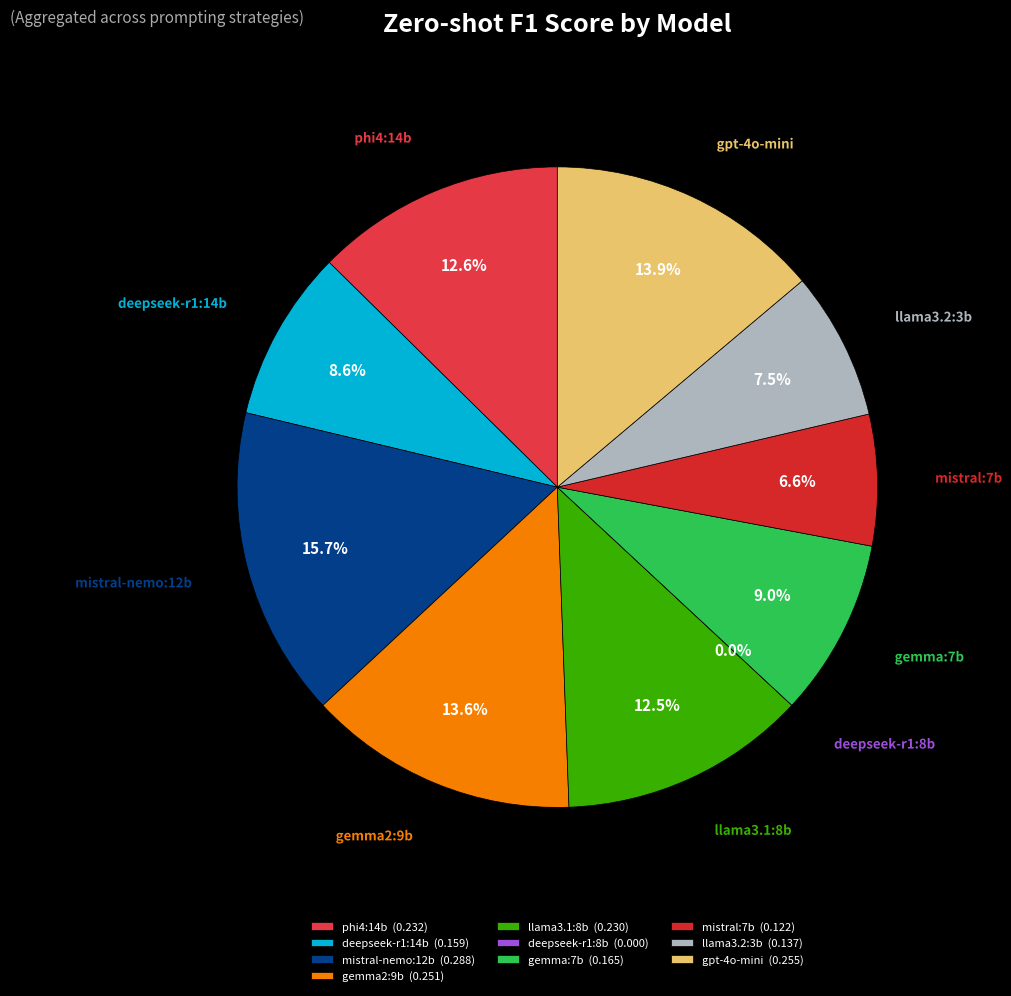

To the nearest percent, what is the combined percentage of gemma:7b and llama3.1:8b?

21%